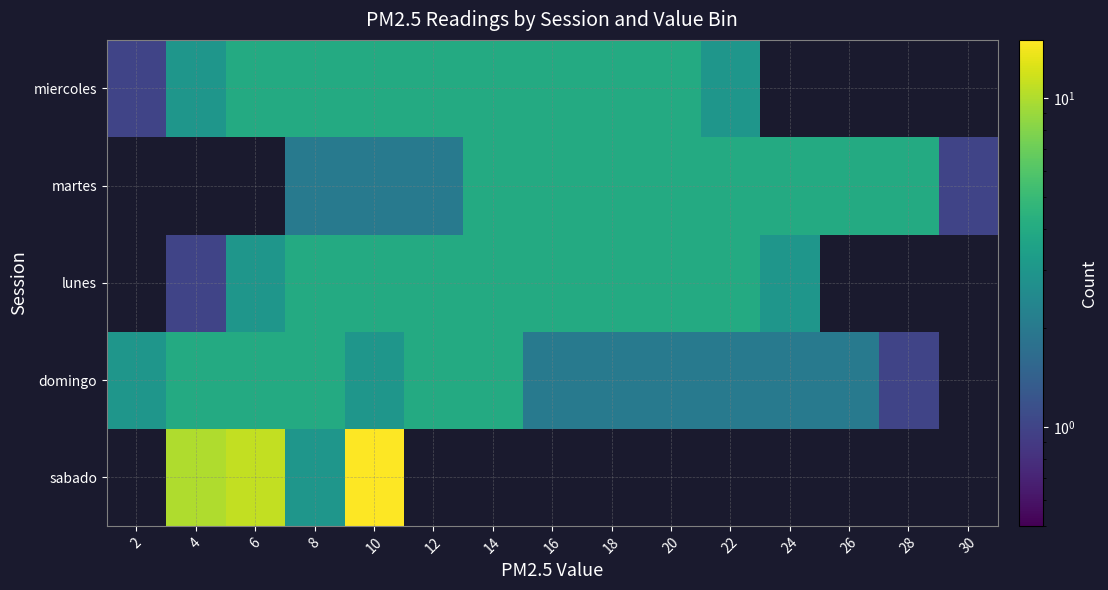

The value of miercoles at 18 is 4.0. True or false?

True